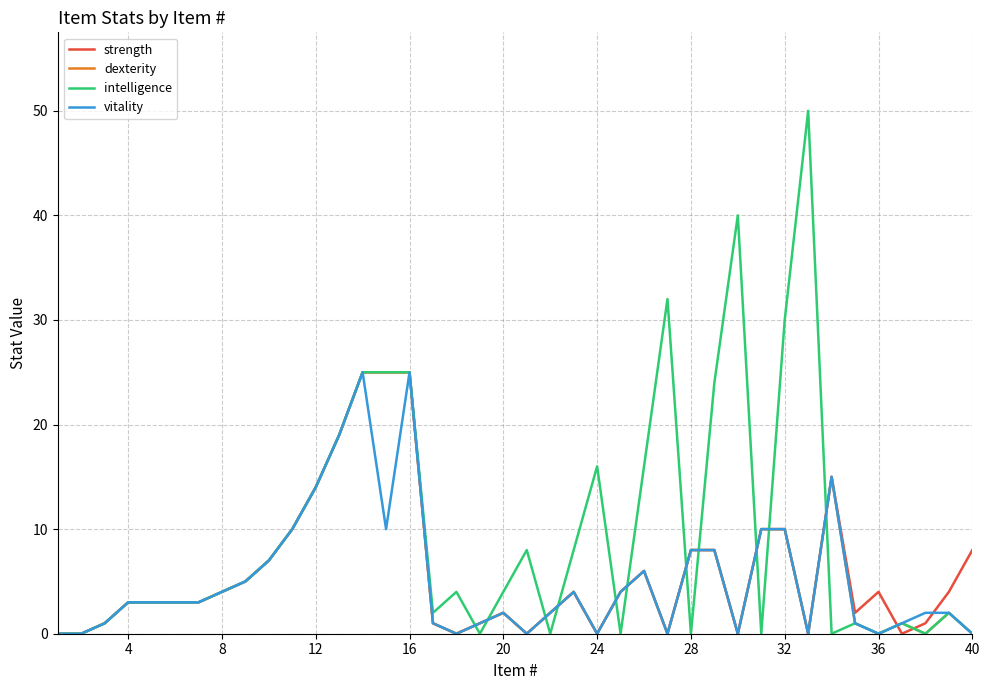

What is the highest value of the vitality series?

25